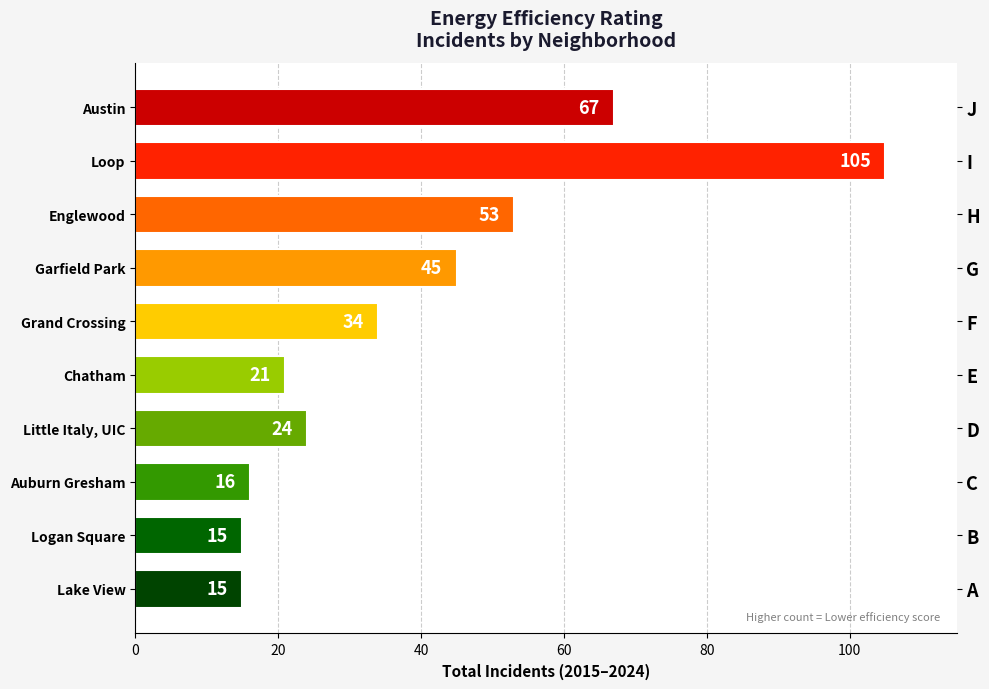

Which has a higher value, Englewood or Little Italy, UIC?

Englewood